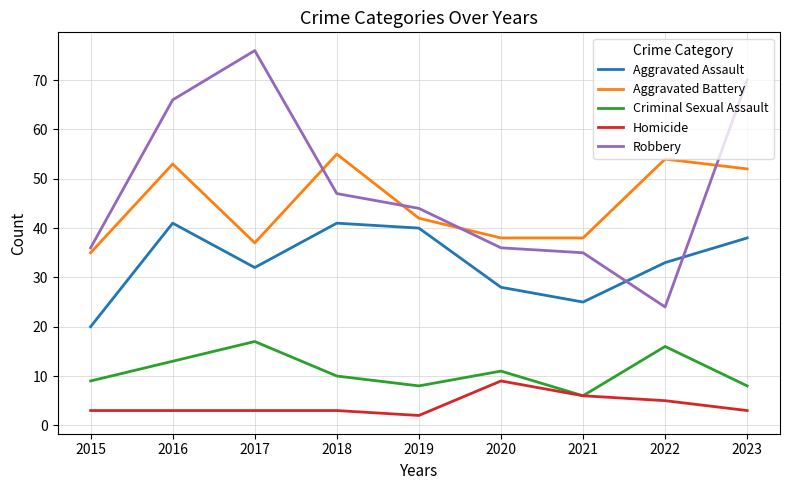

Is it true that Aggravated Assault equals 25 at 2021?

True